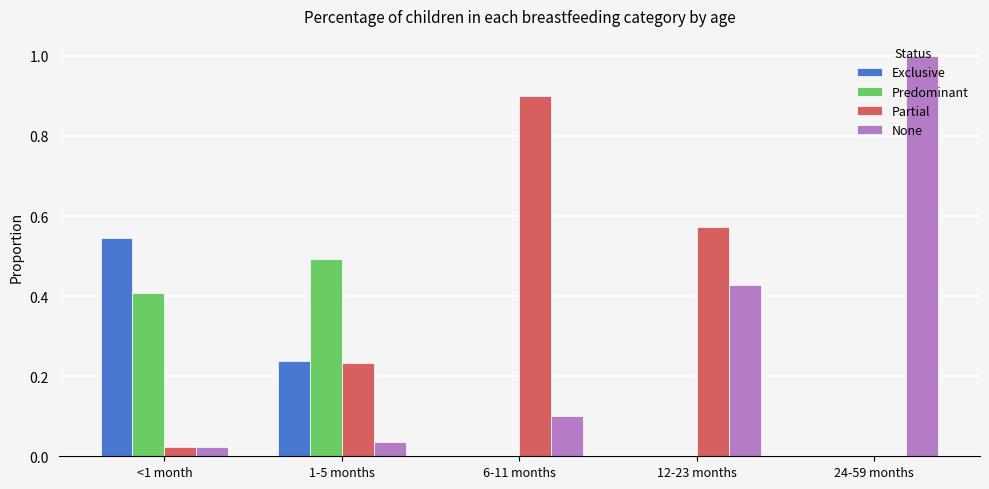

Is it true that Predominant equals -0.3 at 24-59 months?

False